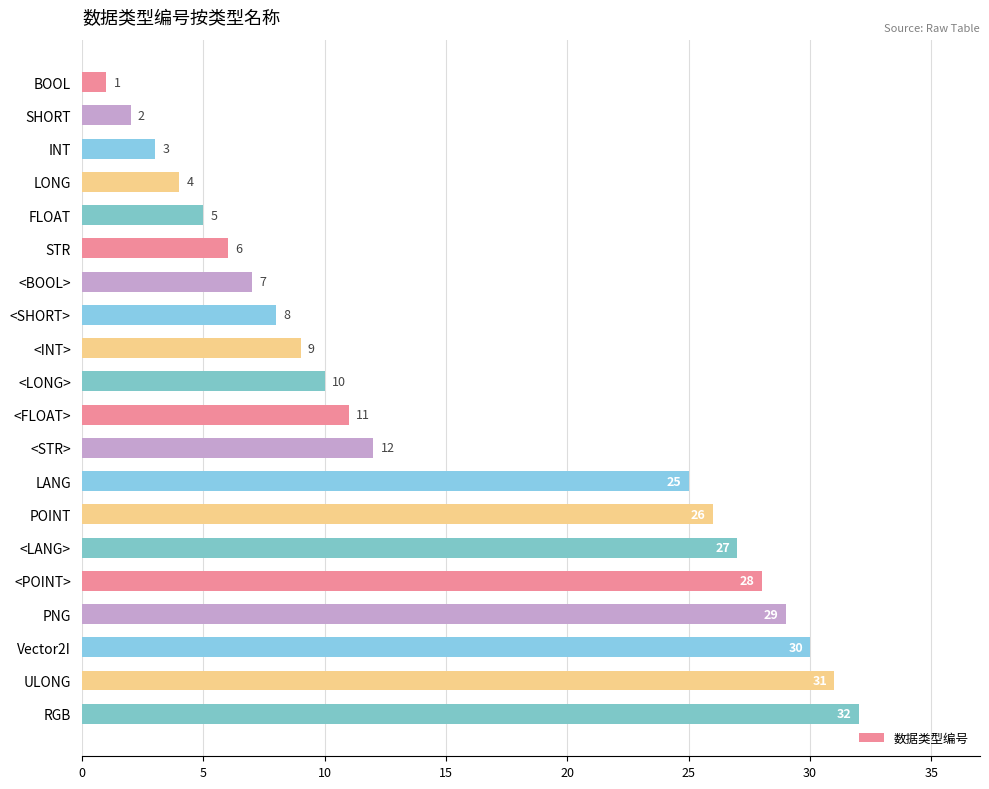

Read the value at <POINT>.

28